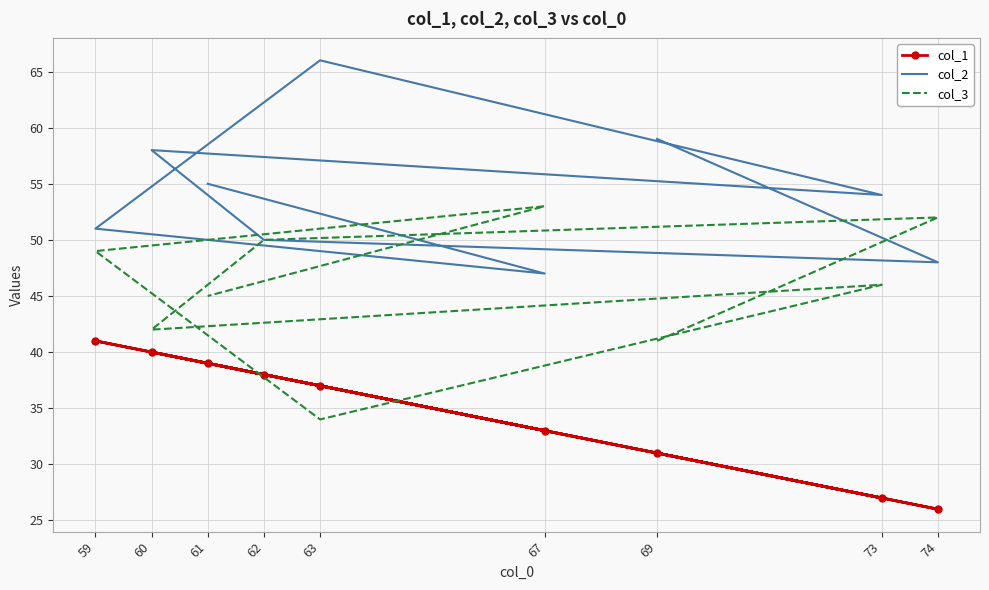

Read the col_1 value at 59, to the nearest 5.

40